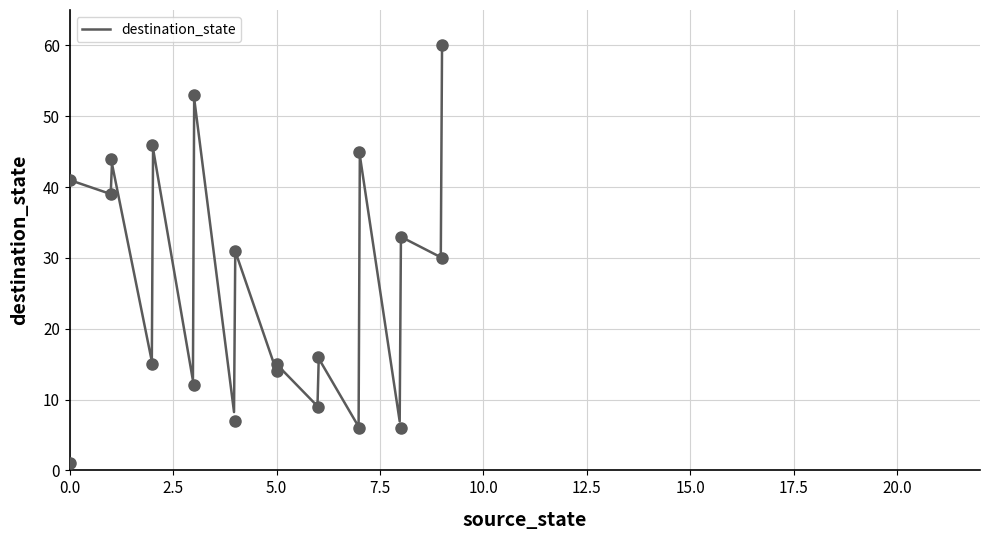

At how many categories does at least one series exceed 52?

2